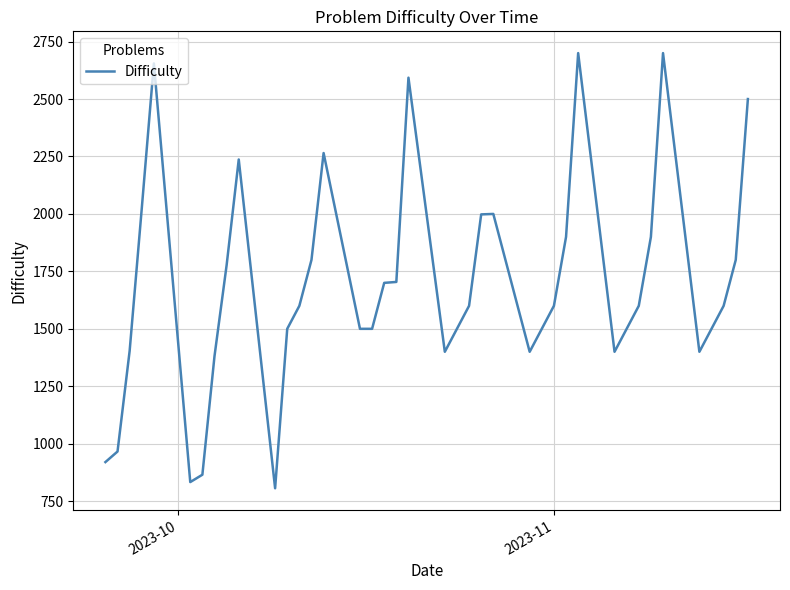

What is the difference between the maximum and minimum values?

1894